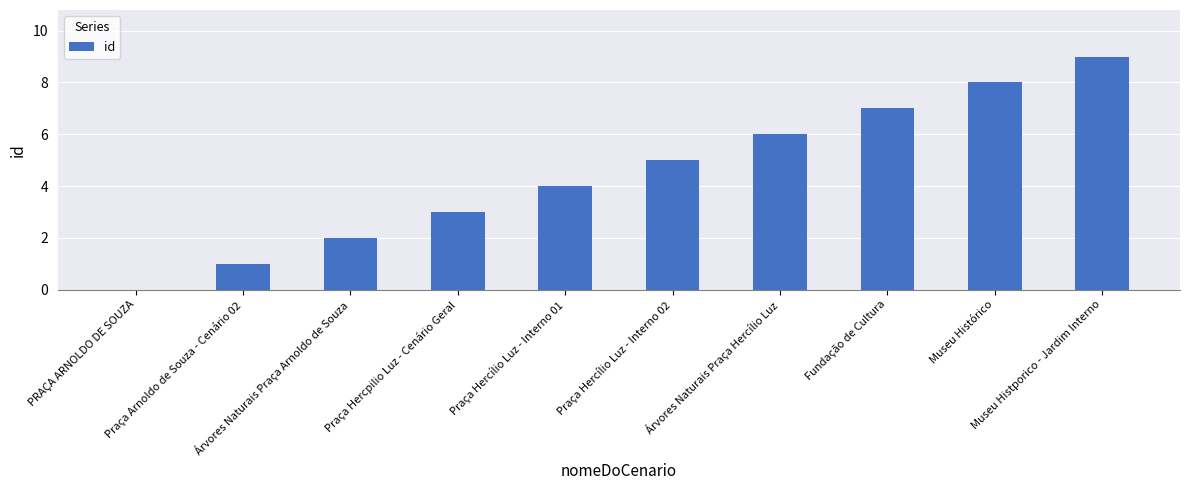

The value at Museu Histórico is 8. True or false?

True